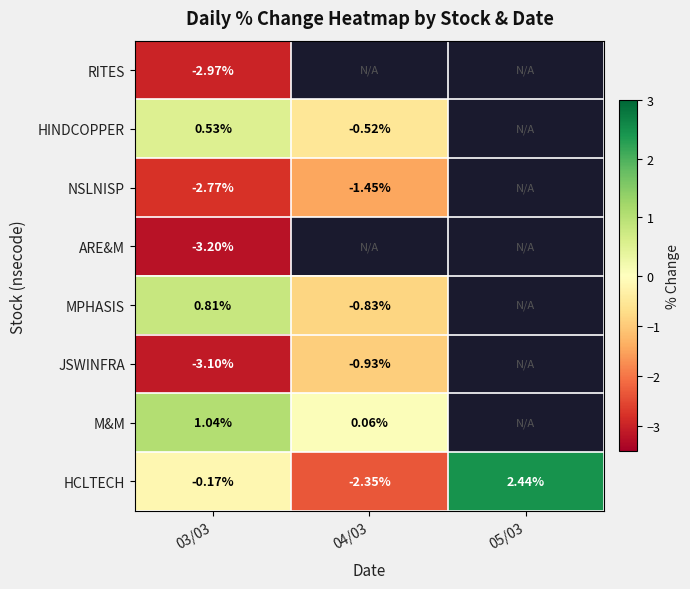

Is the value of JSWINFRA at 04/03 greater than the value of MPHASIS at 04/03?

No